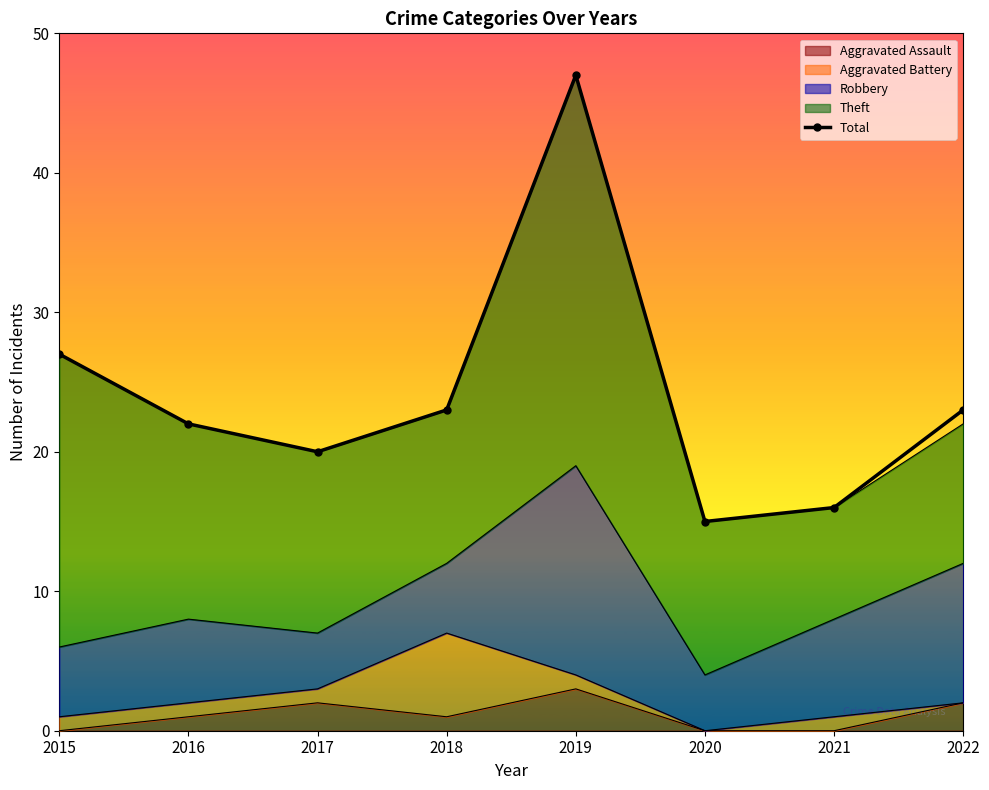

What is the average value?

24